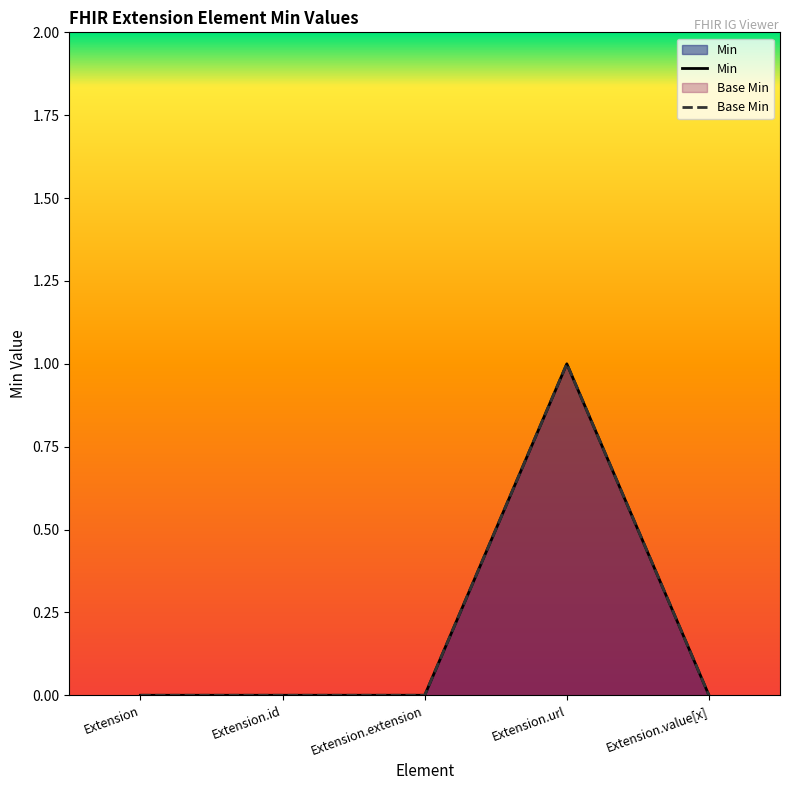

Between Extension.id and Extension.value[x], which series saw the biggest shift?

Min